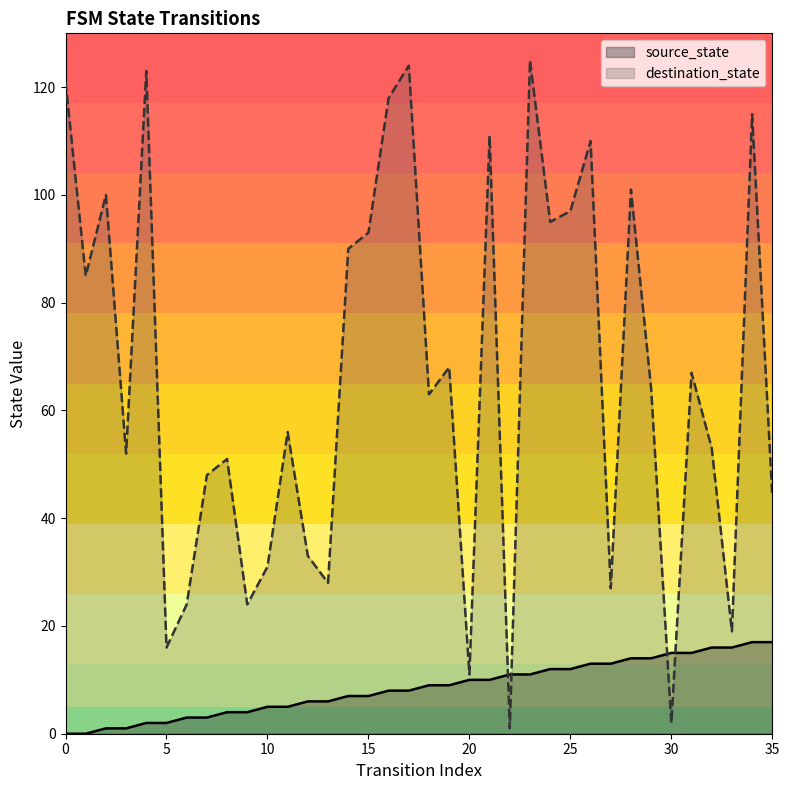

Reading left to right, list all the values displayed in this chart.

source_state: 0	0	1	1	2	2	3	3	4	4	5	5	6	6	7	7	8	8	9	9	10	10	11	11	12	12	13	13	14	14	15	15	16	16	17	17
destination_state: 121	85	100	52	123	16	24	48	51	24	31	56	33	28	90	93	118	124	63	68	11	111	1	125	95	97	110	27	101	64	2	67	53	19	115	44